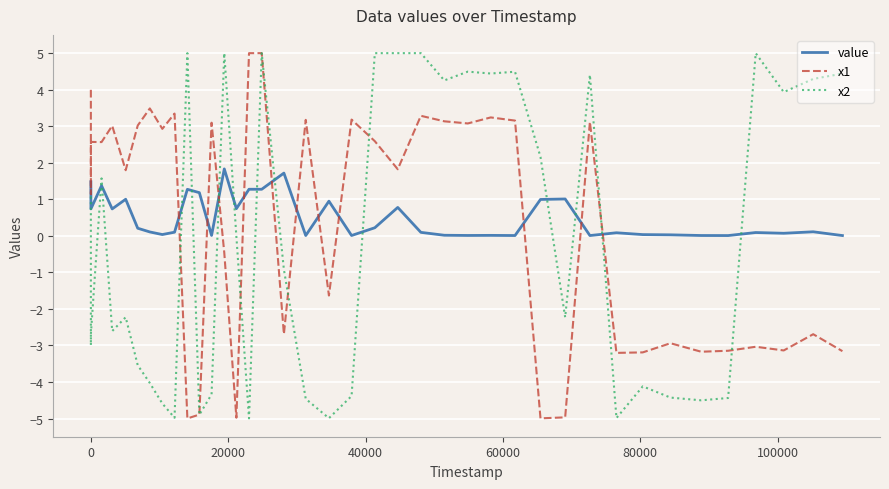

What is the difference between the maximum and minimum values in the x1 series?

10.0